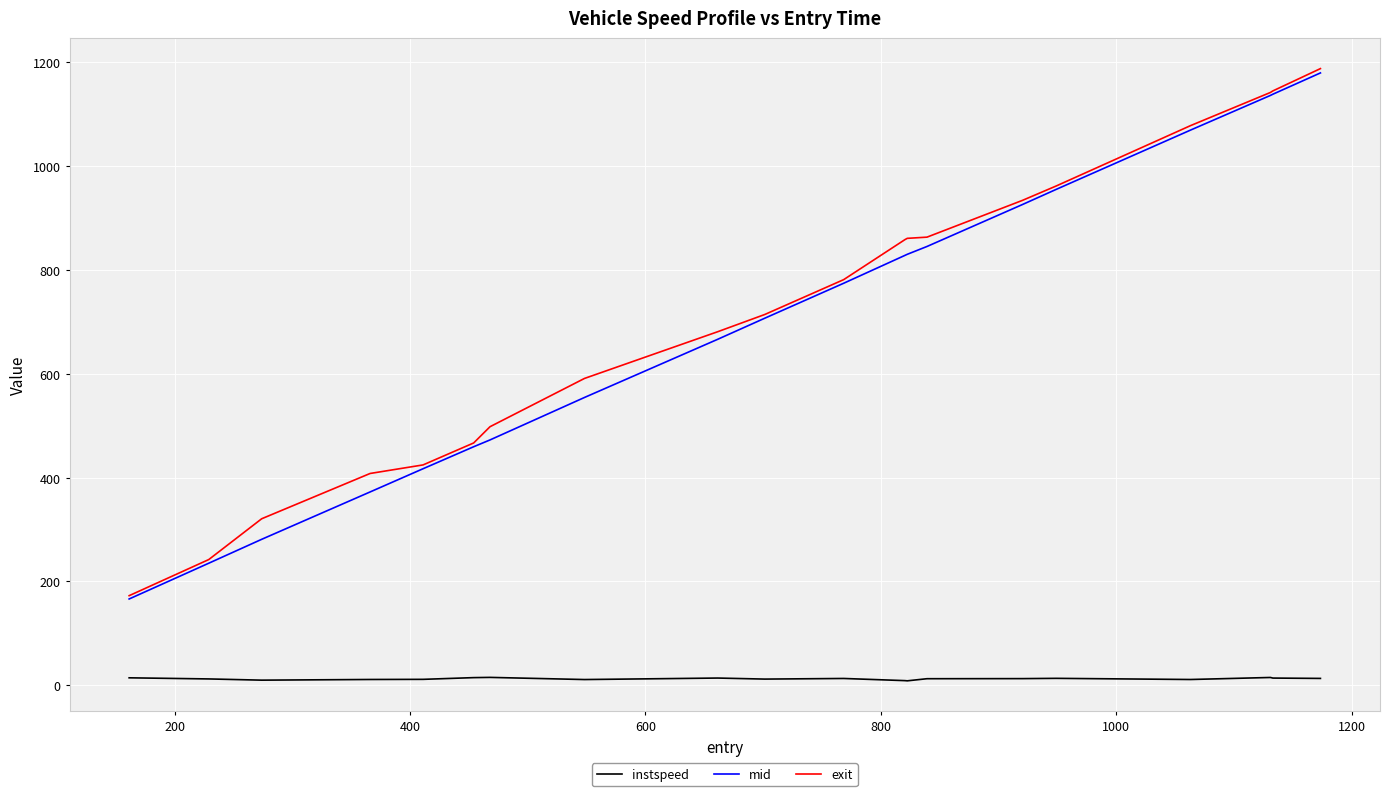

What is the highest value of the mid series?

1179.5